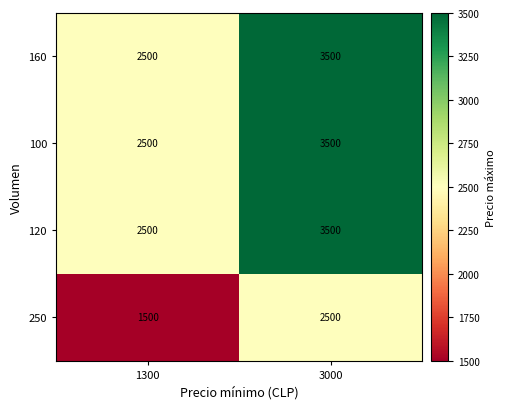

At how many categories does at least one series exceed 2384?

2